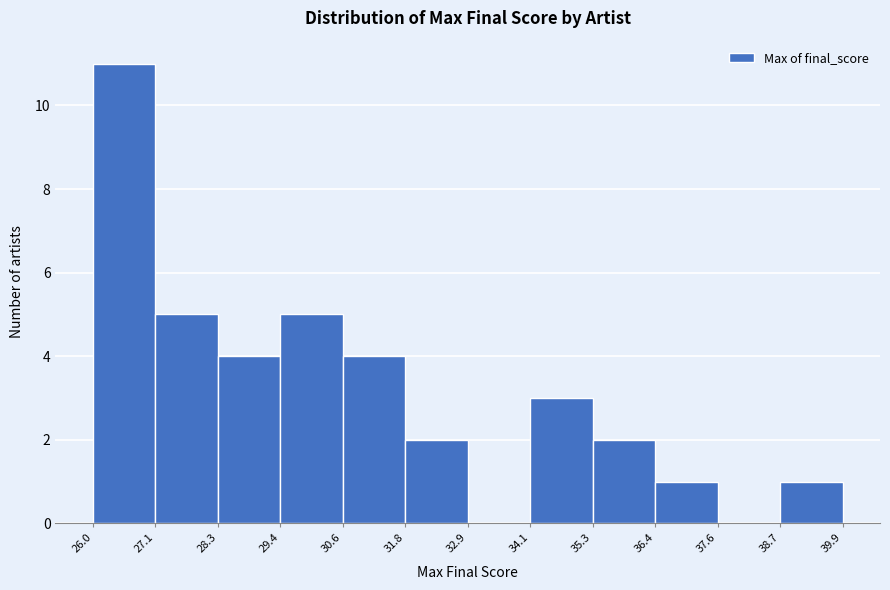

Reading left to right, list every bar in this chart as the range it spans on the x-axis followed by its height. The values are not printed on the chart, so give them approximately, as read against the axis.

26.0 to 27.1: 11
27.1 to 28.3: 5
28.3 to 29.4: 4
29.4 to 30.6: 5
30.6 to 31.8: 4
31.8 to 32.9: 2
32.9 to 34.1: 0
34.1 to 35.3: 3
35.3 to 36.4: 2
36.4 to 37.6: 1
37.6 to 38.7: 0
38.7 to 39.9: 1